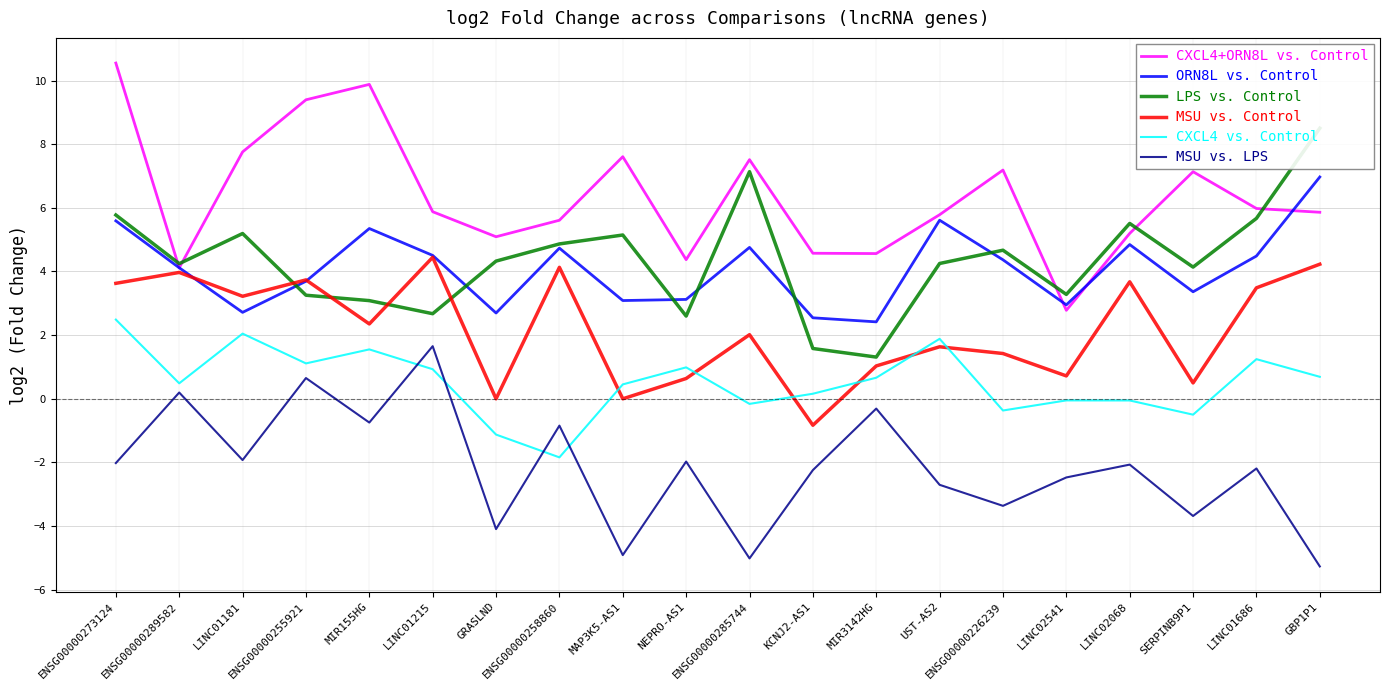

Reading left to right, extract all data points from this chart.

CXCL4+ORN8L vs. Control: ENSG00000273124=10.5	ENSG00000289582=4.1	LINC01181=7.8	ENSG00000255921=9.4	MIR155HG=9.9	LINC01215=5.9	GRASLND=5.1	ENSG00000258860=5.6	MAP3K5-AS1=7.6	NEPRO-AS1=4.4	ENSG00000285744=7.5	KCNJ2-AS1=4.6	MIR3142HG=4.6	UST-AS2=5.8	ENSG00000226239=7.2	LINC02541=2.8	LINC02068=5.2	SERPINB9P1=7.1	LINC01686=6.0	GBP1P1=5.9
ORN8L vs. Control: ENSG00000273124=5.6	ENSG00000289582=4.1	LINC01181=2.7	ENSG00000255921=3.7	MIR155HG=5.3	LINC01215=4.5	GRASLND=2.7	ENSG00000258860=4.7	MAP3K5-AS1=3.1	NEPRO-AS1=3.1	ENSG00000285744=4.8	KCNJ2-AS1=2.5	MIR3142HG=2.4	UST-AS2=5.6	ENSG00000226239=4.4	LINC02541=3.0	LINC02068=4.8	SERPINB9P1=3.4	LINC01686=4.5	GBP1P1=7.0
LPS vs. Control: ENSG00000273124=5.8	ENSG00000289582=4.2	LINC01181=5.2	ENSG00000255921=3.3	MIR155HG=3.1	LINC01215=2.7	GRASLND=4.3	ENSG00000258860=4.9	MAP3K5-AS1=5.1	NEPRO-AS1=2.6	ENSG00000285744=7.1	KCNJ2-AS1=1.6	MIR3142HG=1.3	UST-AS2=4.3	ENSG00000226239=4.7	LINC02541=3.3	LINC02068=5.5	SERPINB9P1=4.1	LINC01686=5.7	GBP1P1=8.5
MSU vs. Control: ENSG00000273124=3.6	ENSG00000289582=4.0	LINC01181=3.2	ENSG00000255921=3.7	MIR155HG=2.4	LINC01215=4.4	GRASLND=0.0	ENSG00000258860=4.1	MAP3K5-AS1=0.0	NEPRO-AS1=0.6	ENSG00000285744=2.0	KCNJ2-AS1=-0.8	MIR3142HG=1.0	UST-AS2=1.6	ENSG00000226239=1.4	LINC02541=0.7	LINC02068=3.7	SERPINB9P1=0.5	LINC01686=3.5	GBP1P1=4.2
CXCL4 vs. Control: ENSG00000273124=2.5	ENSG00000289582=0.5	LINC01181=2.0	ENSG00000255921=1.1	MIR155HG=1.6	LINC01215=0.9	GRASLND=-1.1	ENSG00000258860=-1.8	MAP3K5-AS1=0.5	NEPRO-AS1=1.0	ENSG00000285744=-0.2	KCNJ2-AS1=0.2	MIR3142HG=0.7	UST-AS2=1.9	ENSG00000226239=-0.4	LINC02541=-0.1	LINC02068=-0.1	SERPINB9P1=-0.5	LINC01686=1.2	GBP1P1=0.7
MSU vs. LPS: ENSG00000273124=-2.0	ENSG00000289582=0.2	LINC01181=-1.9	ENSG00000255921=0.7	MIR155HG=-0.7	LINC01215=1.7	GRASLND=-4.1	ENSG00000258860=-0.8	MAP3K5-AS1=-4.9	NEPRO-AS1=-2.0	ENSG00000285744=-5.0	KCNJ2-AS1=-2.2	MIR3142HG=-0.3	UST-AS2=-2.7	ENSG00000226239=-3.4	LINC02541=-2.5	LINC02068=-2.1	SERPINB9P1=-3.7	LINC01686=-2.2	GBP1P1=-5.3